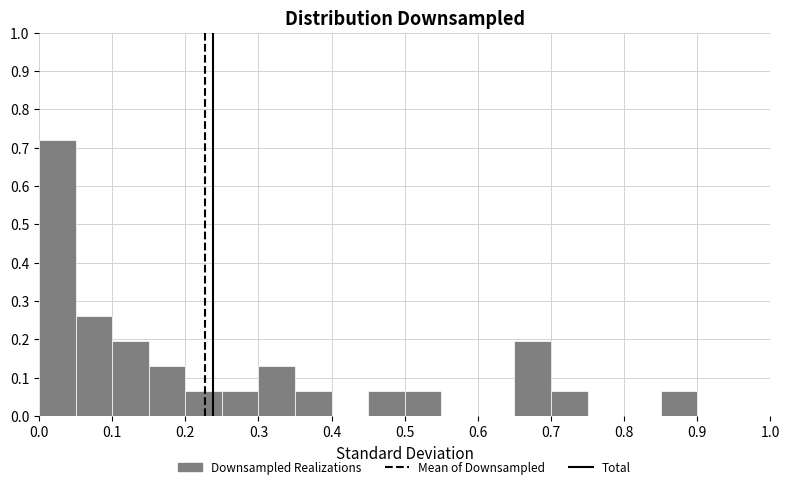

What is the height of the bar covering 0.10 to 0.15 on the x-axis? The values are not printed on the chart, so give them approximately, as read against the axis.

0.20